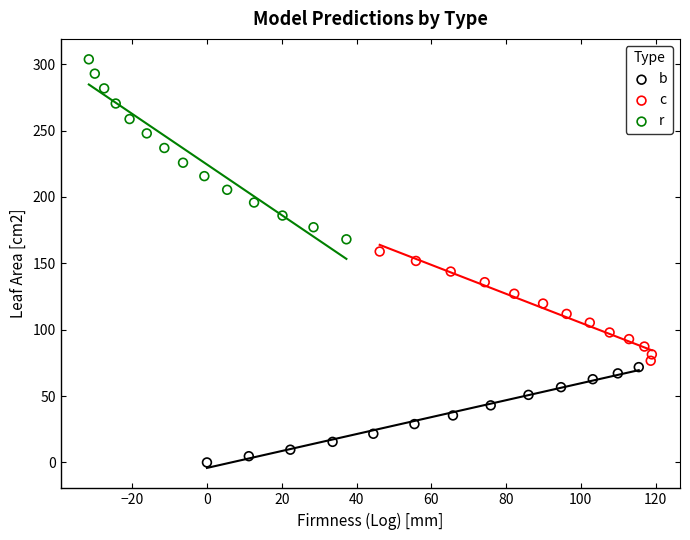

Which series contains the lowest Y value?

b